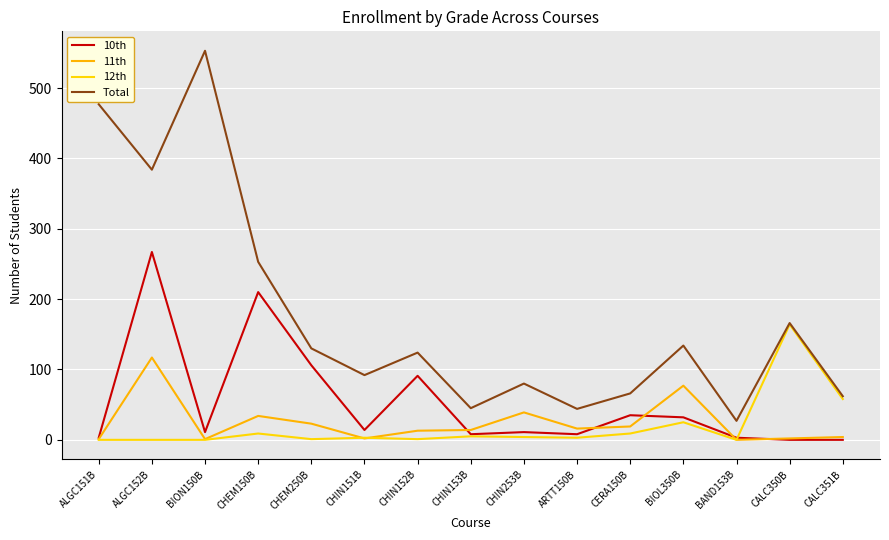

At which label is 10th closest to 133?

CHEM250B